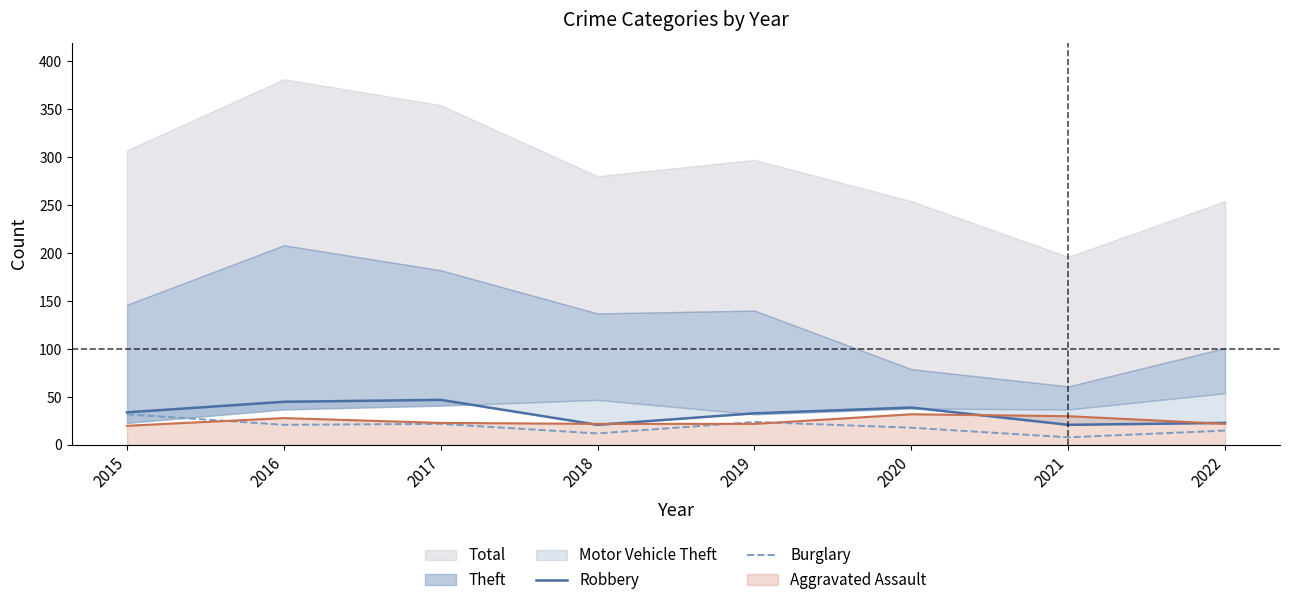

At which label does Robbery first exceed 34?

2016